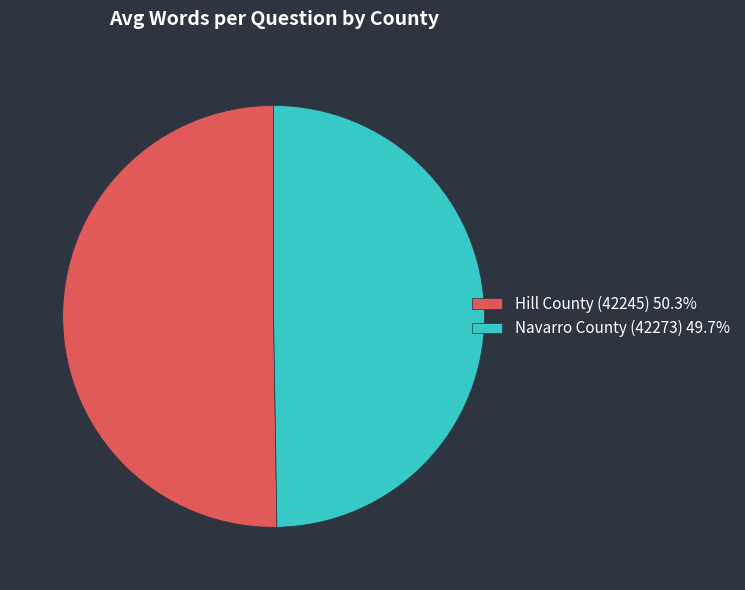

Approximately how many times larger is the value at Hill County (42245) 50.3% compared to Navarro County (42273) 49.7%?

1.0